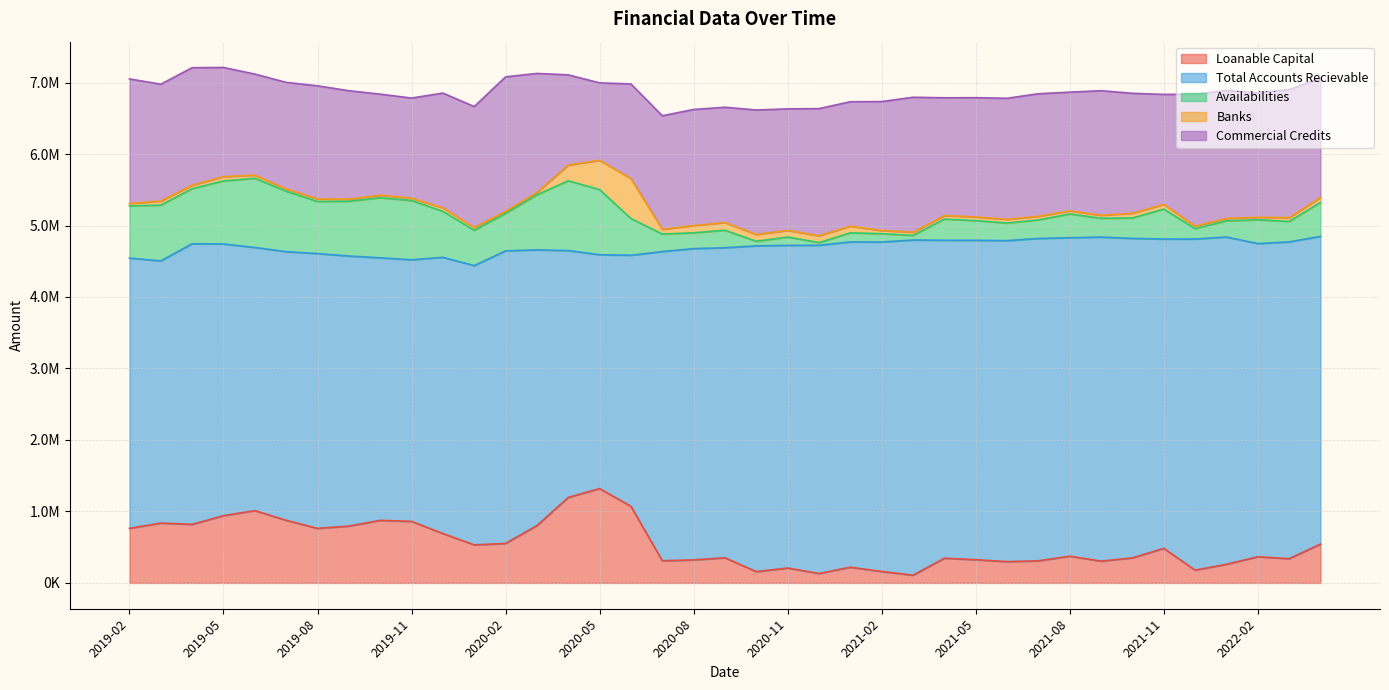

How many values in the Commercial Credits series are below 1665391?

19